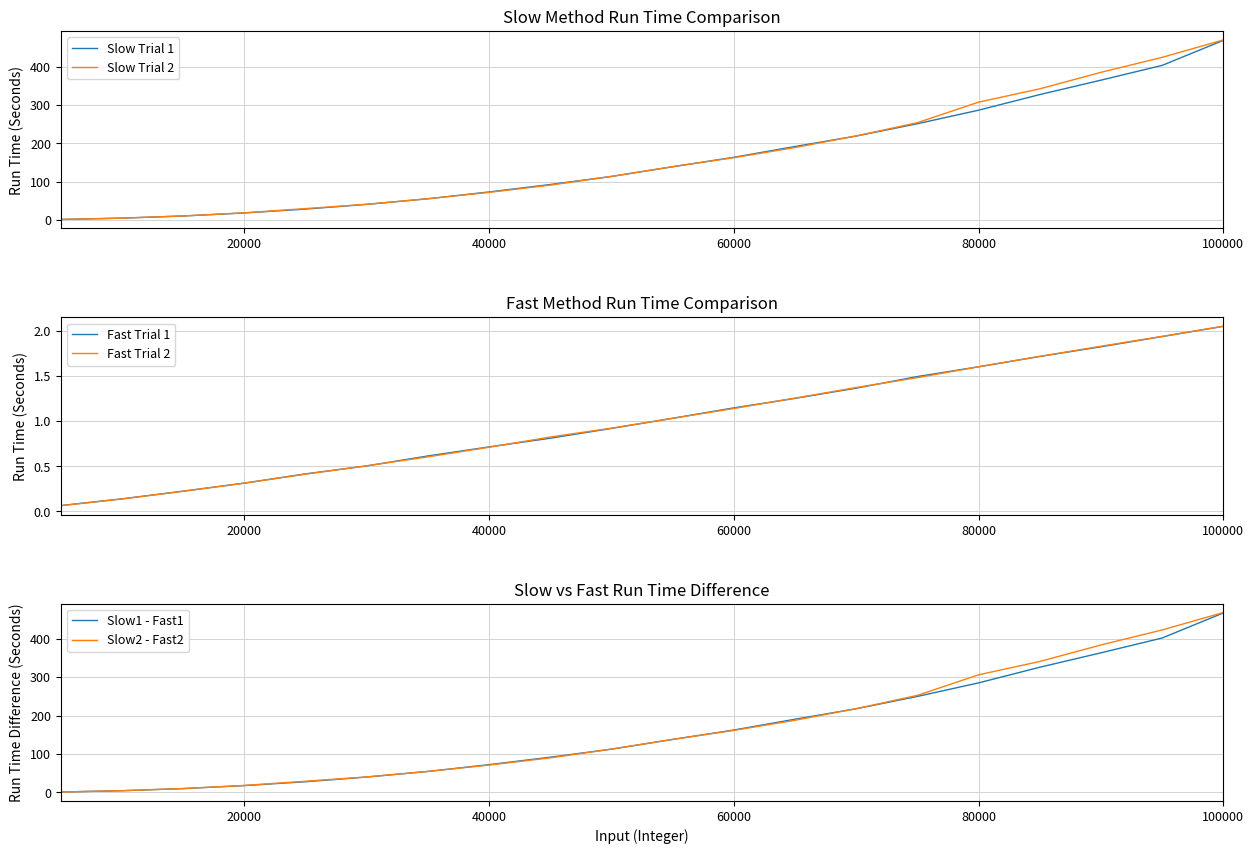

The Slow Trial 1 series shows 134.1 at 80000. True or false?

False